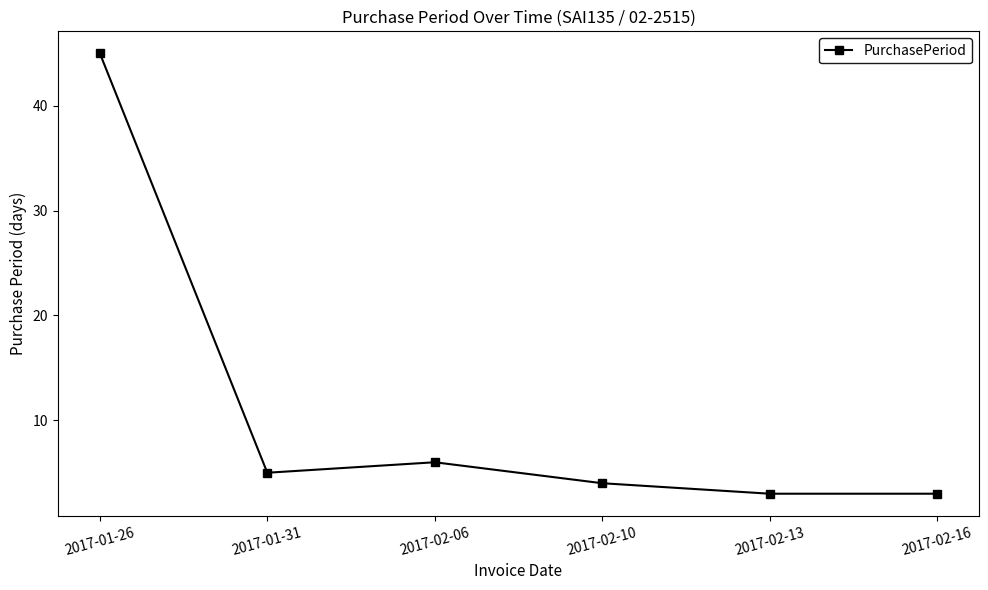

Where is the data nearest to the value 24?

2017-02-06